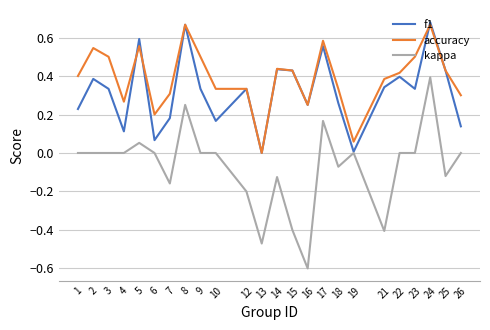

What is the smallest value displayed?

-0.6